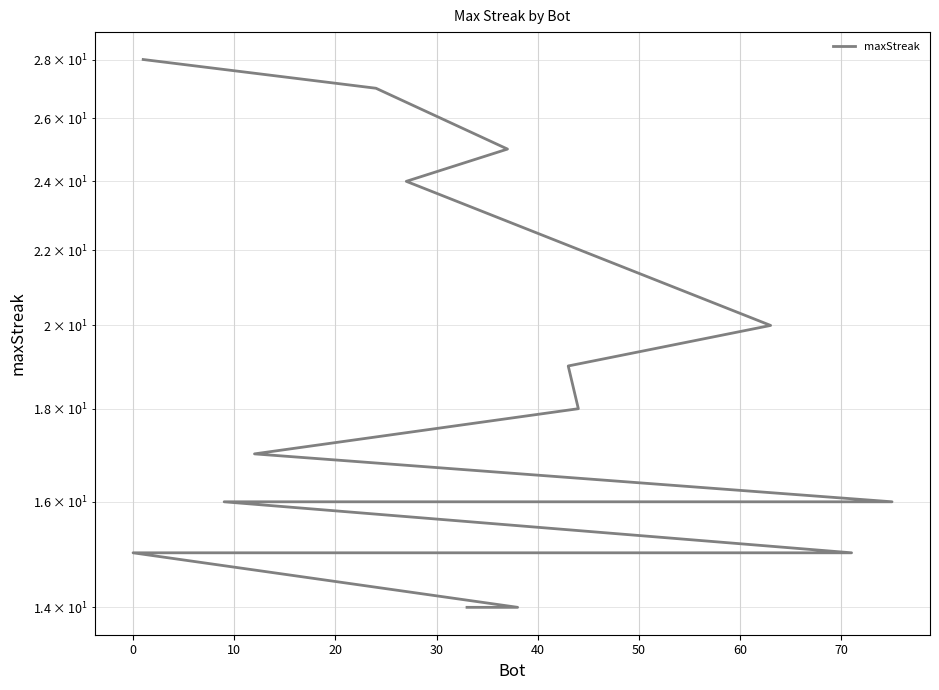

True or false: the data has more than 0 interior local peaks.

False